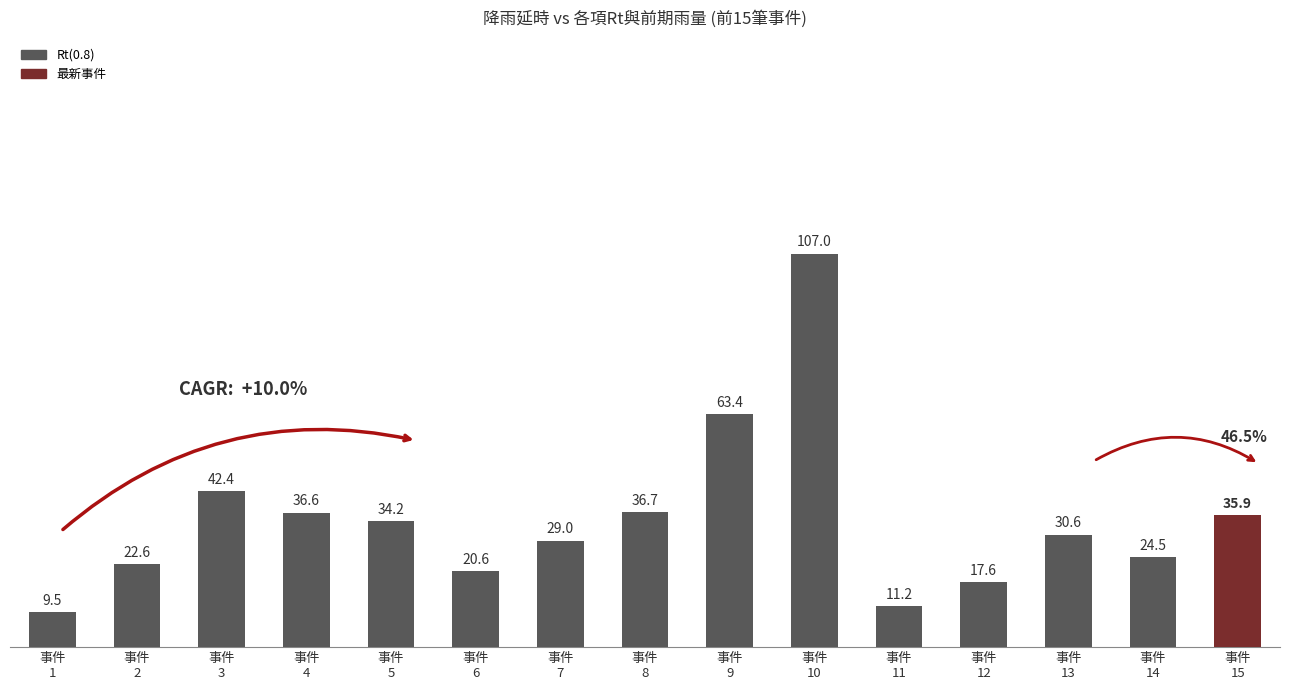

Are the bars grouped side by side (vs. stacked)?

No